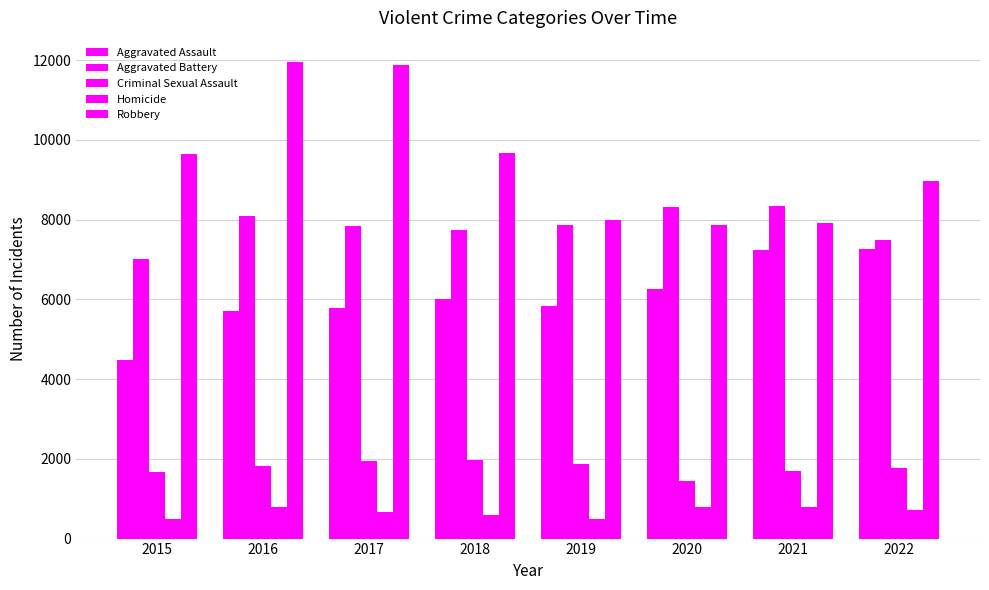

What is the value of the Aggravated Battery bar at the 2nd from the left?

8085